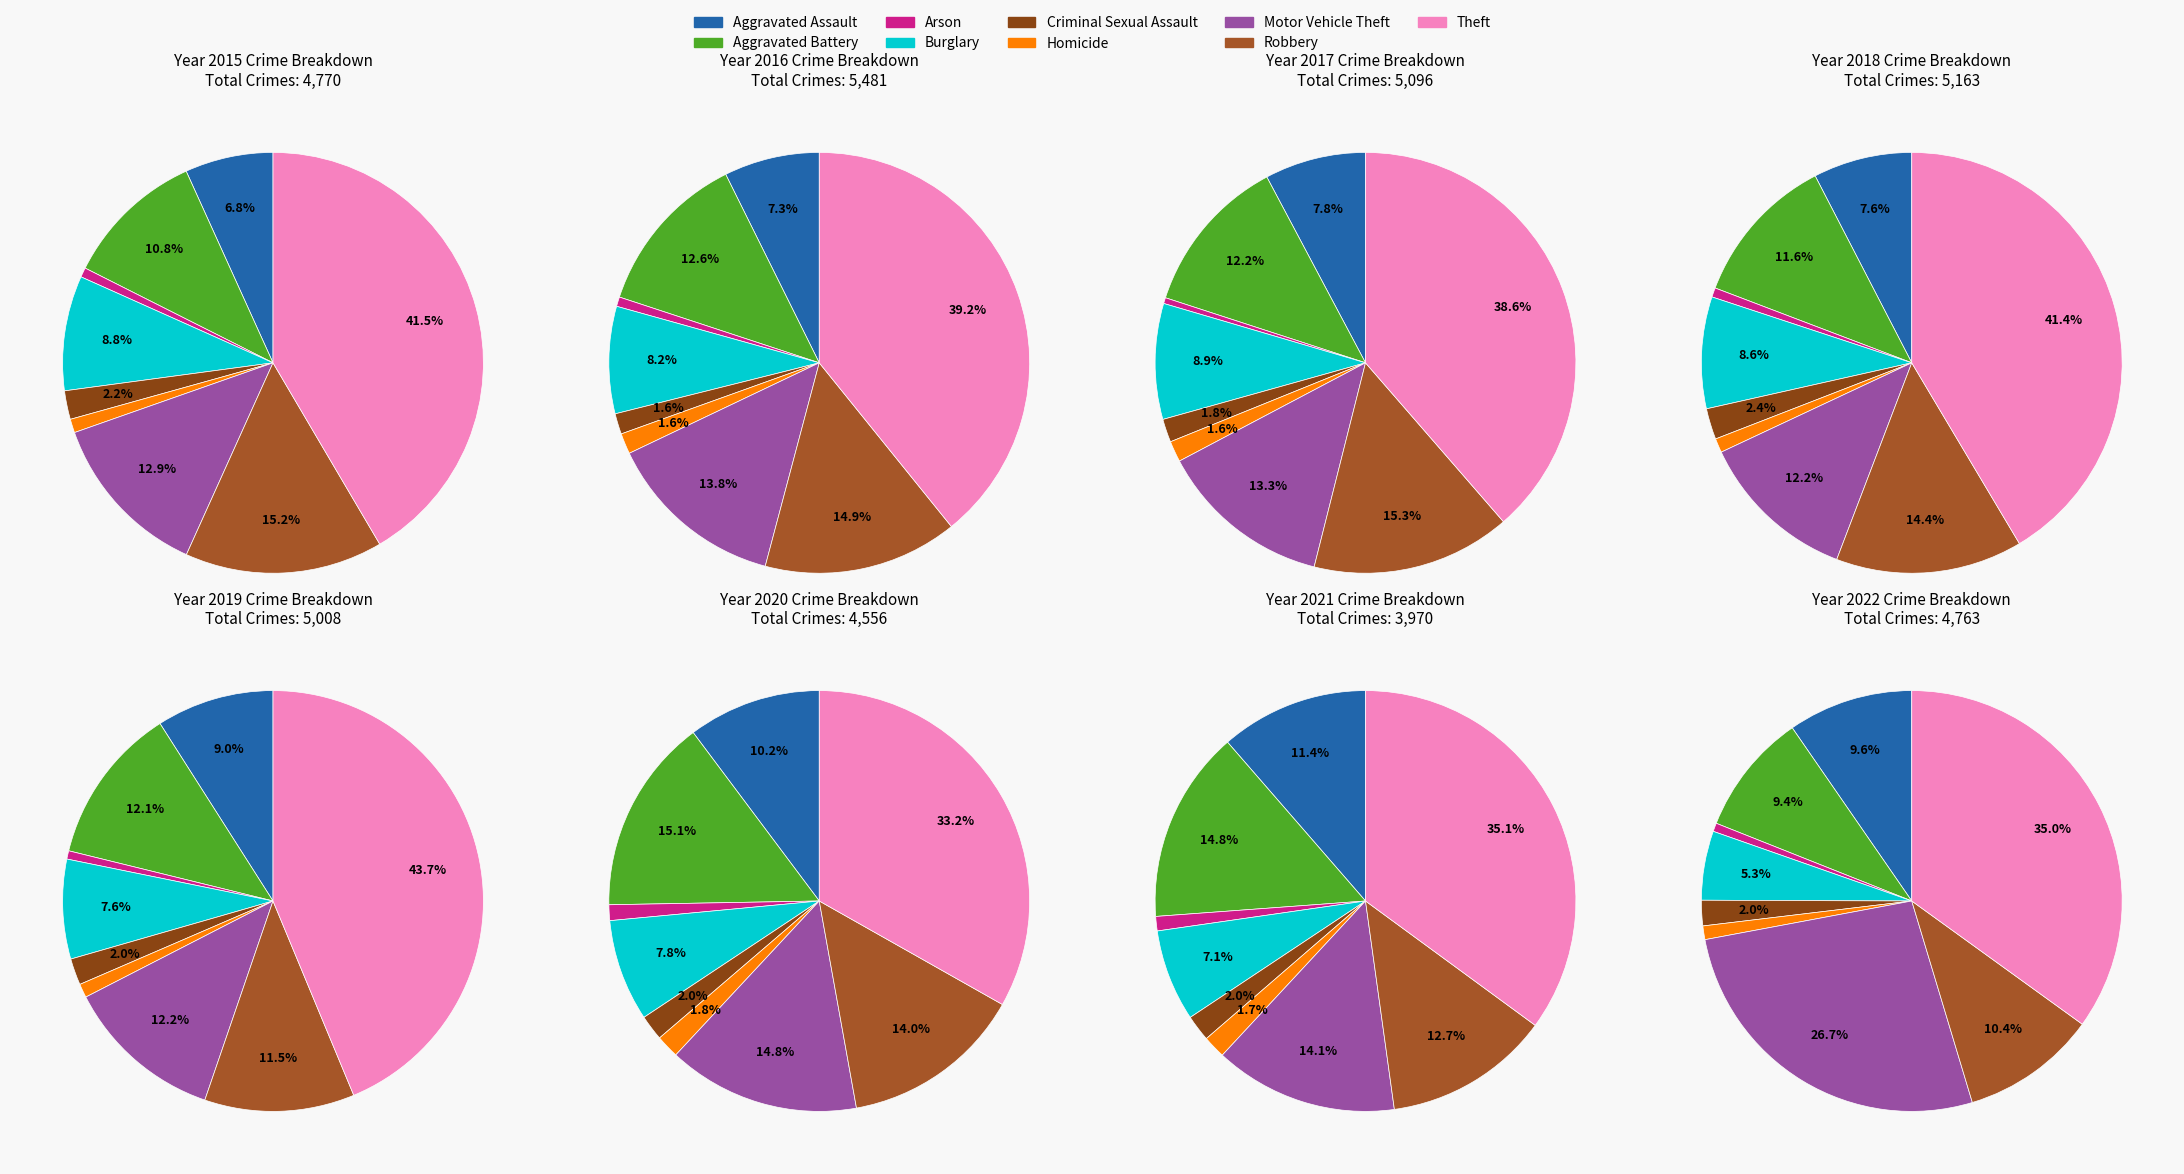

What is the largest slice in the pie chart?

Theft